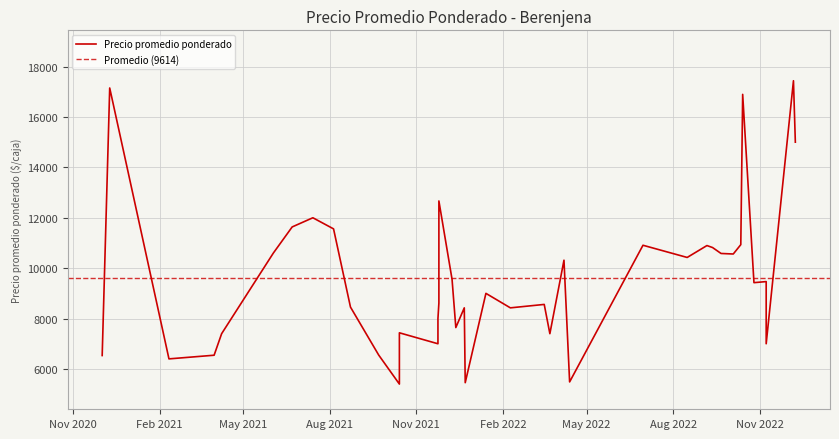

The value at 2022-12-07 is 17438. True or false?

True